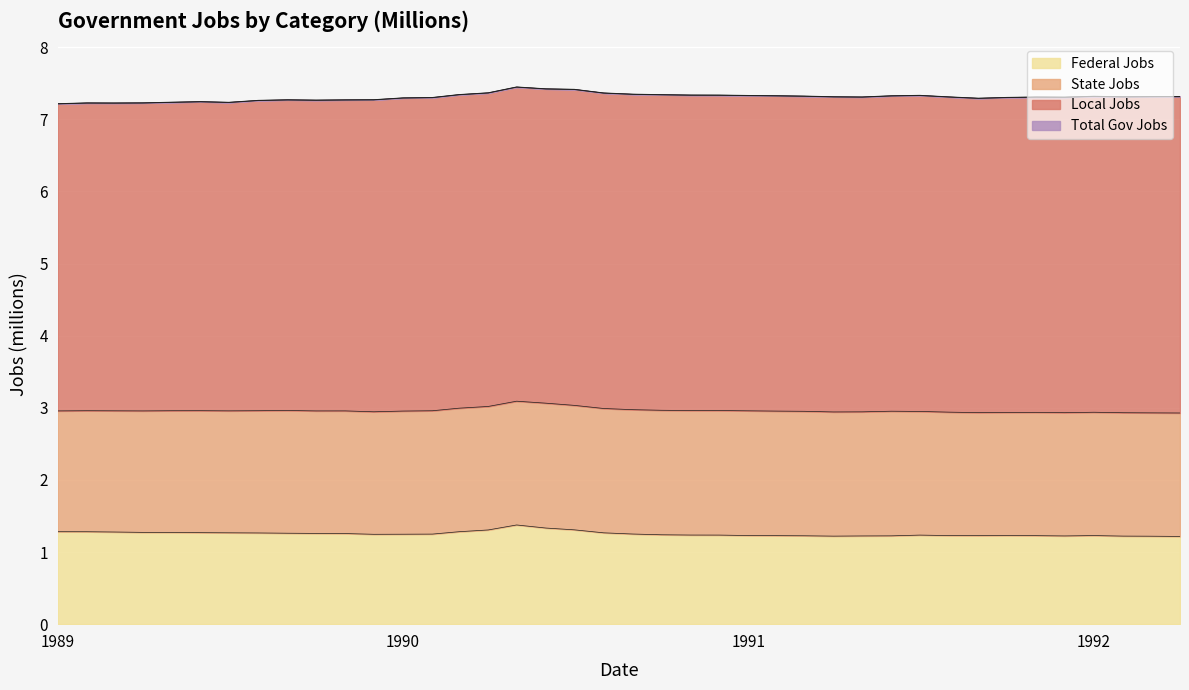

Where is the first local minimum for fedjobs?

1989-12-01